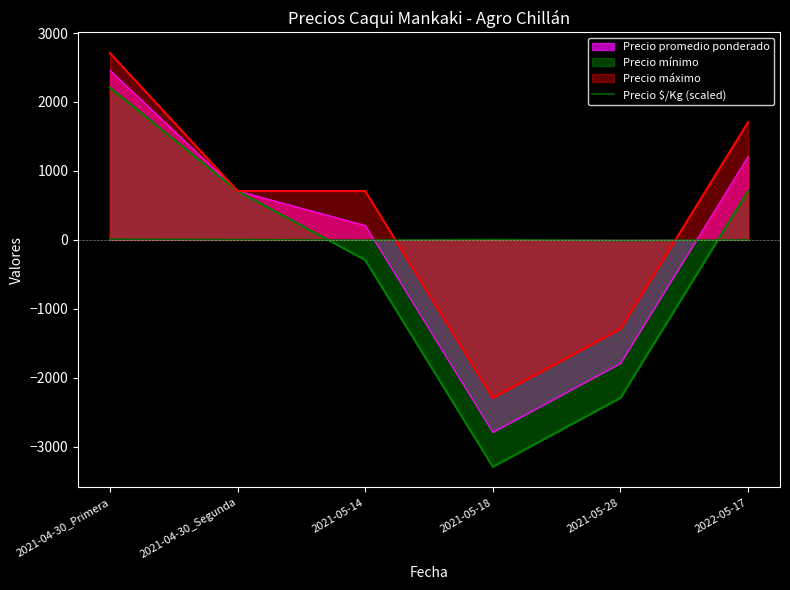

Rank the categories by Precio promedio ponderado value from lowest to highest.

2021-05-18, 2021-05-28, 2021-05-14, 2021-04-30_Segunda, 2022-05-17, 2021-04-30_Primera